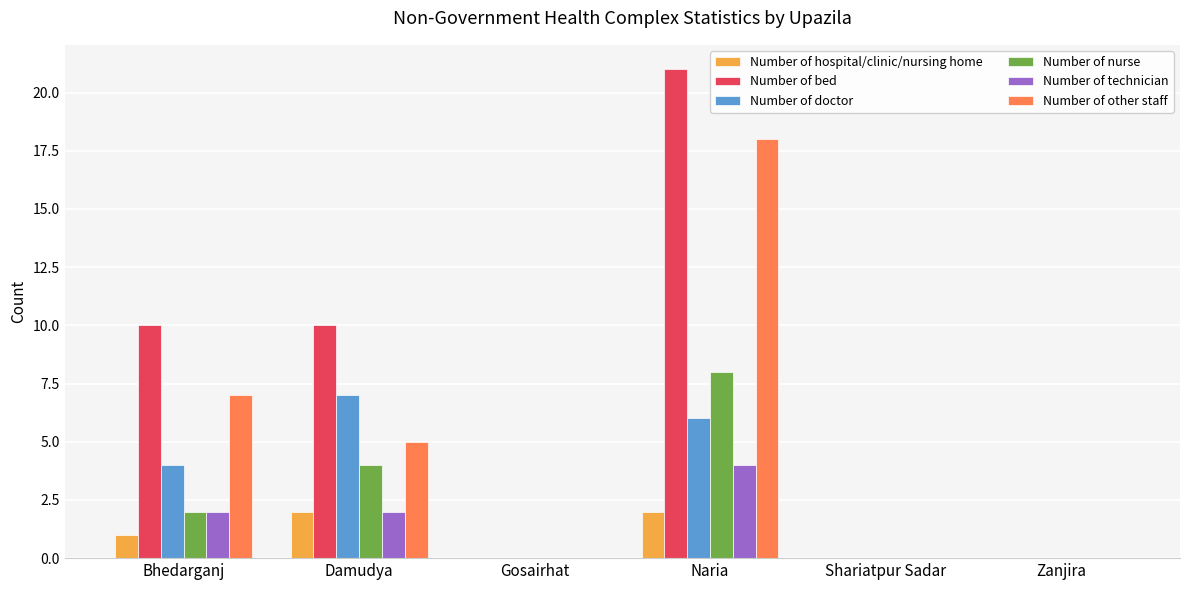

Where does the Number of other staff series first go above 5?

Bhedarganj